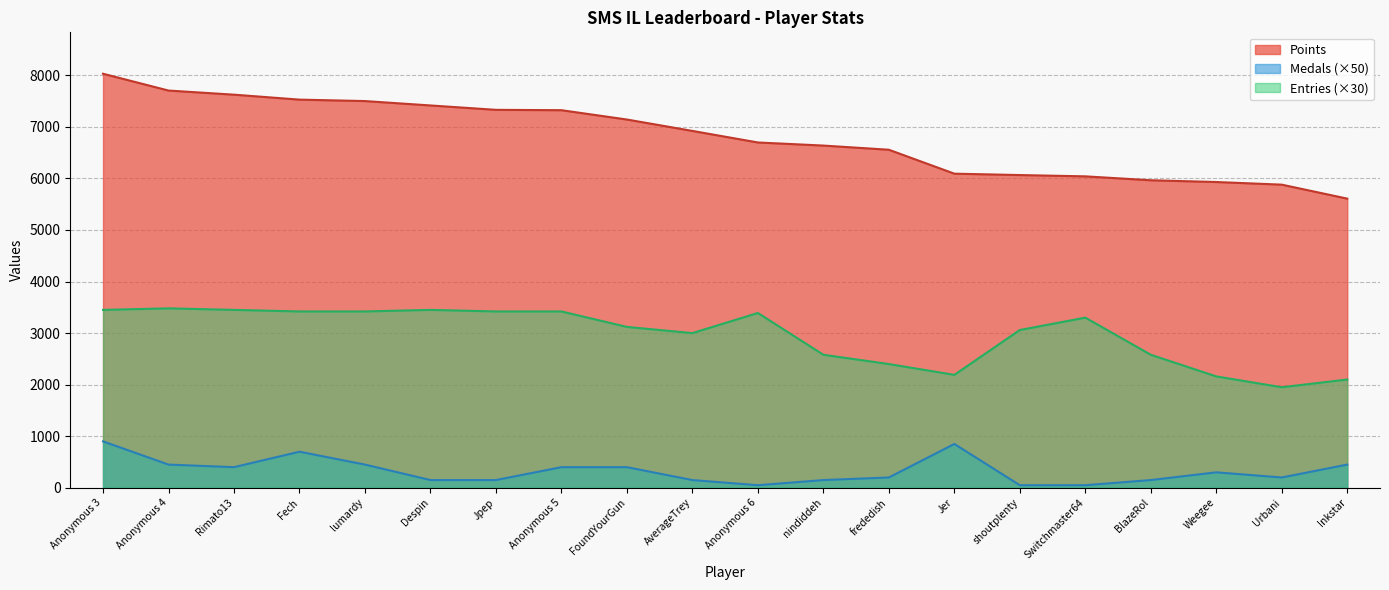

Which series has the largest range (max minus min)?

Points